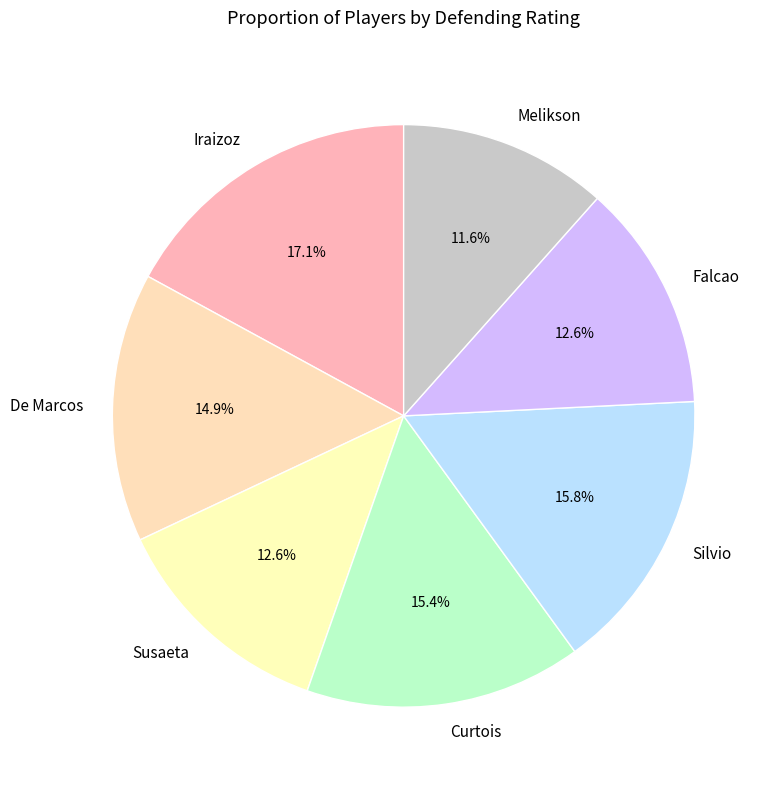

Is it true that Melikson is 12% of the pie?

True